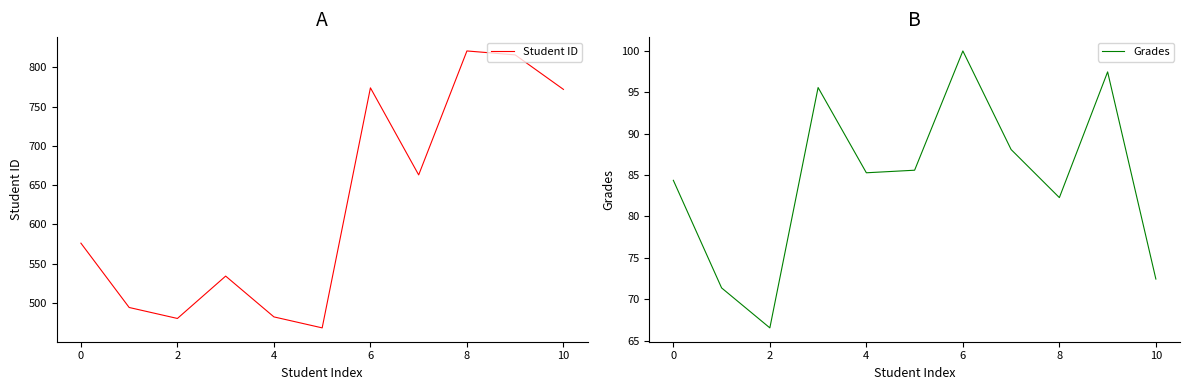

What is the value of the Grades point at the 1st from the left?

84.4